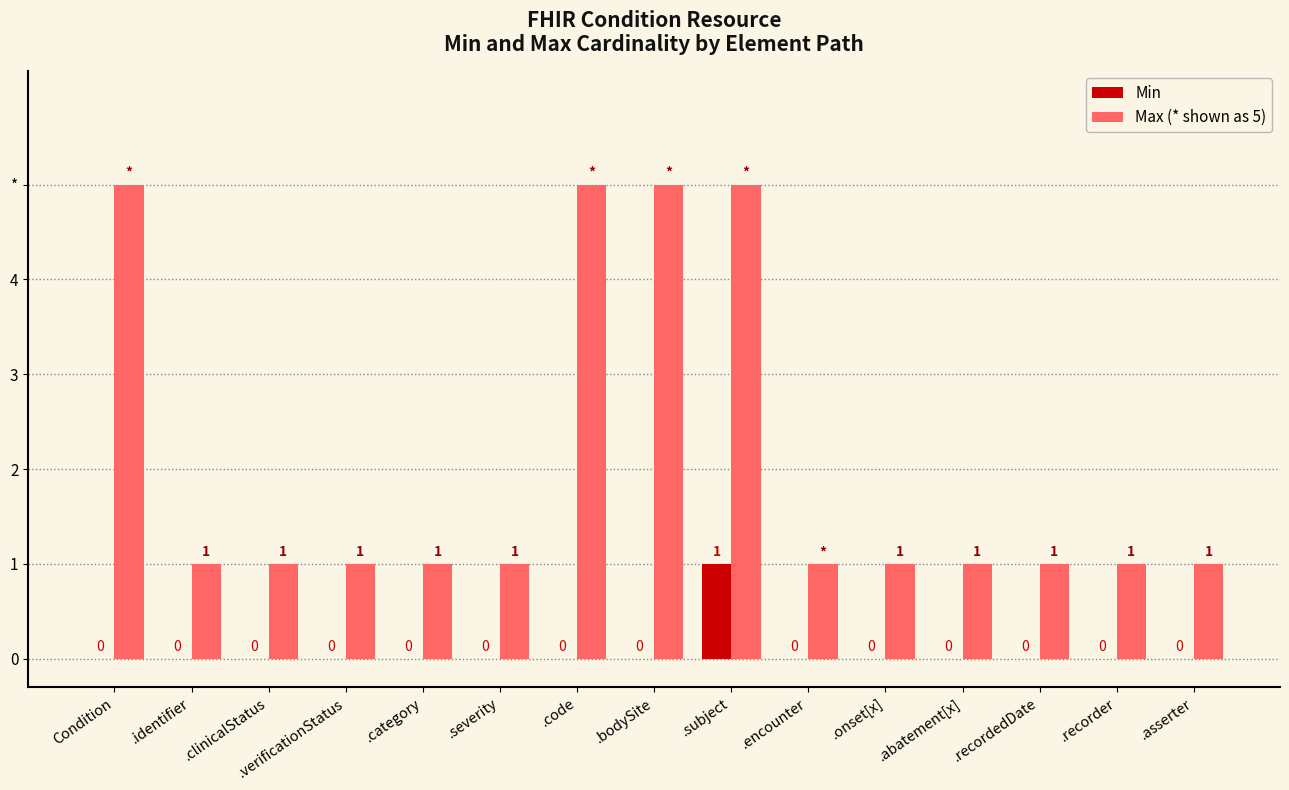

What are all the series names shown in the legend?

Min, Max (* shown as 5)